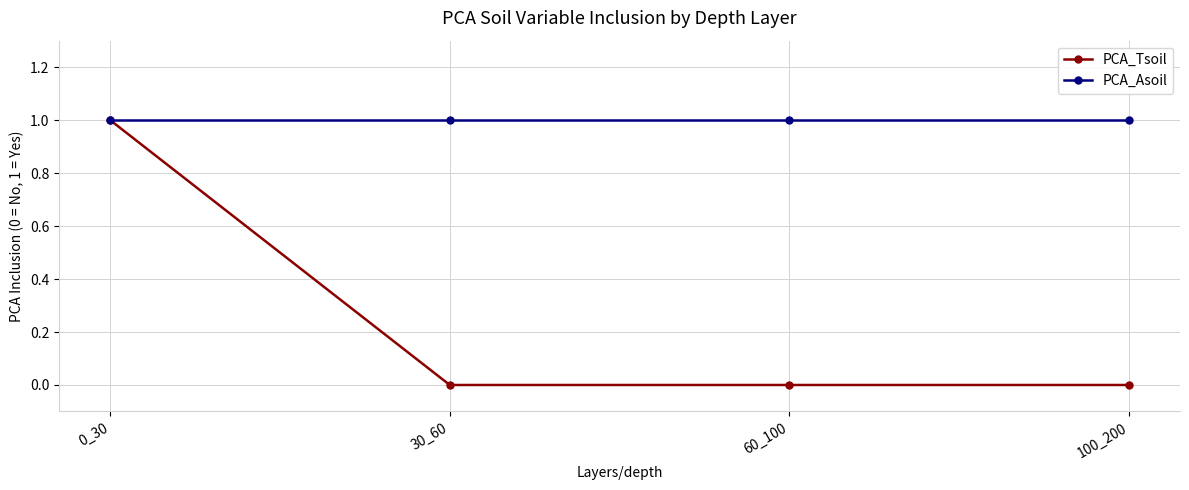

How many categories are shown in the chart?

4